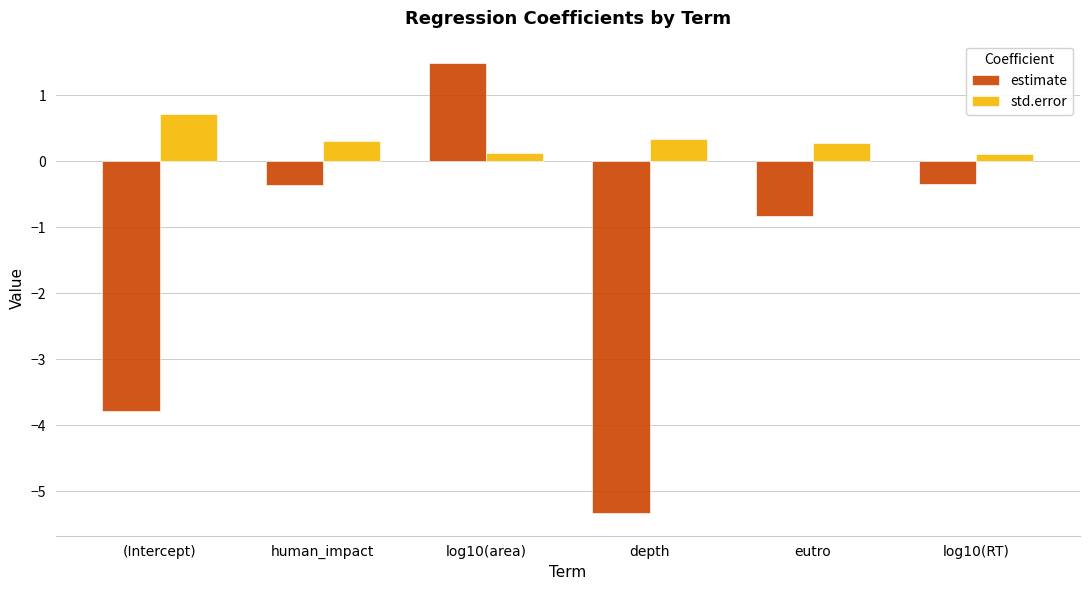

Which label corresponds to the largest value in the chart?

log10(area)